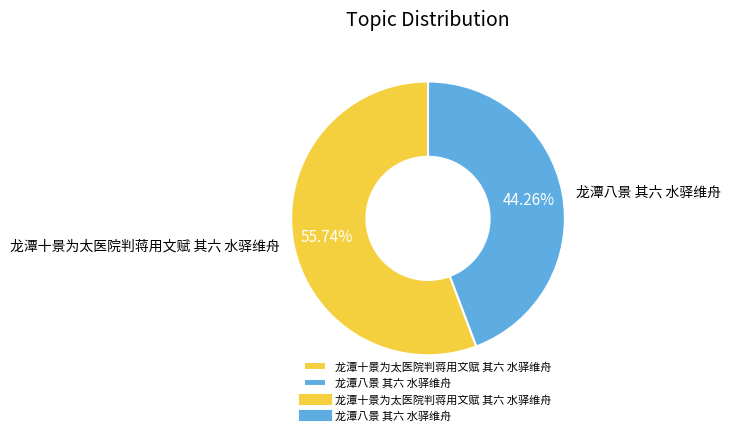

Which category has the smallest portion of the pie?

龙潭八景 其六 水驿维舟